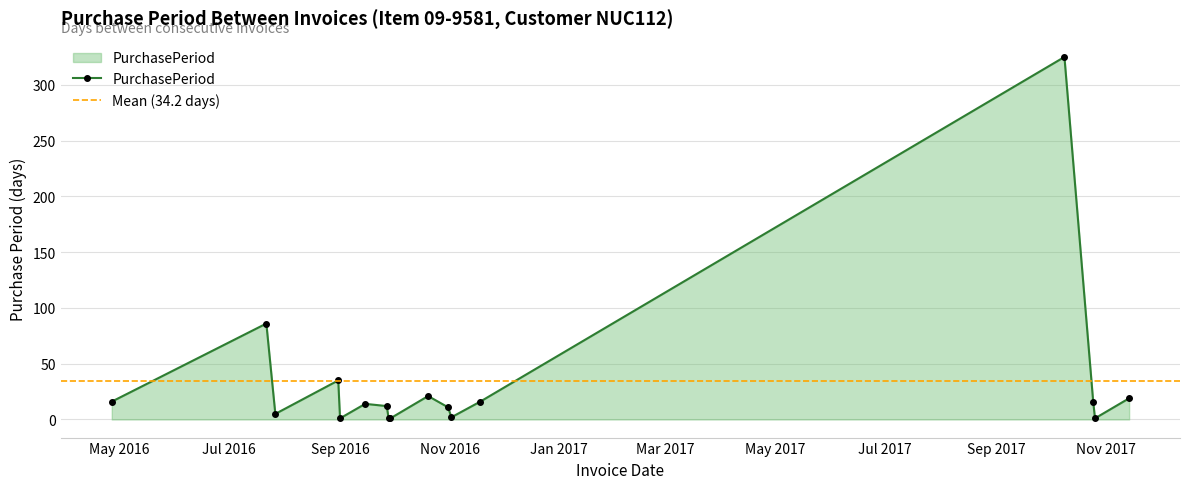

Is it true that the value at 2016-10-20 is 14?

False